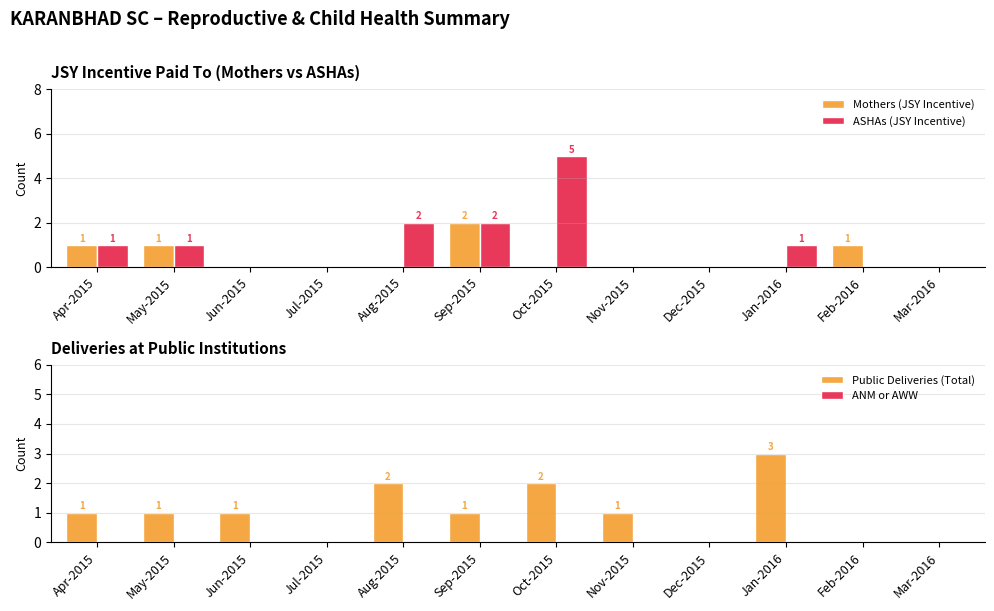

What is the label of the 2nd bar from the right?

Feb-2016